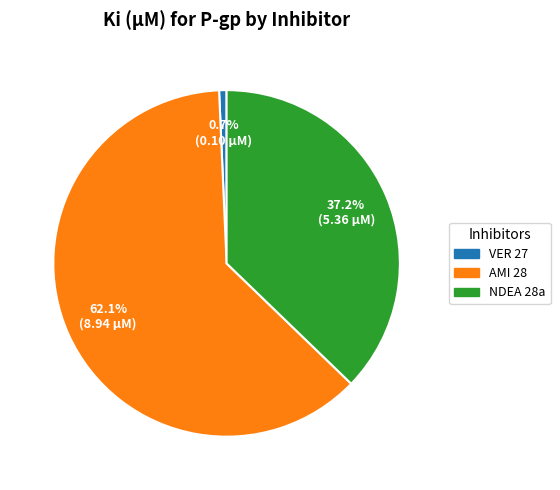

Which category has the biggest portion of the pie?

AMI 28